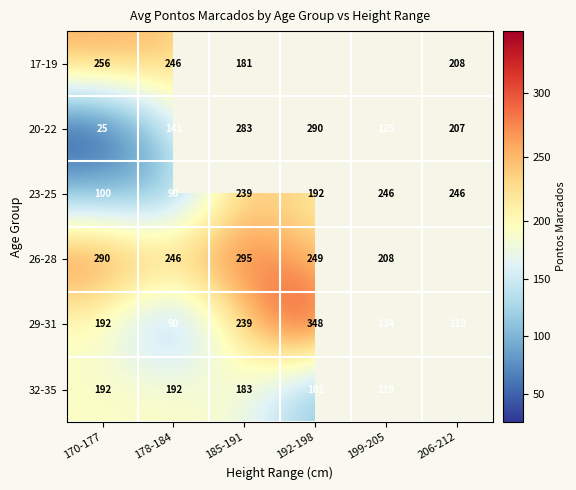

What is the sum of all 29-31 values?

1113